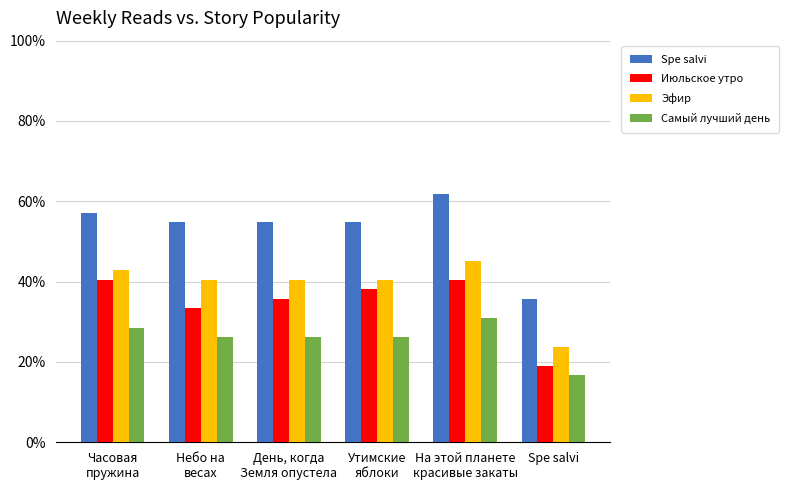

What is the difference between the maximum and minimum values in the Июльское утро series?

0.2